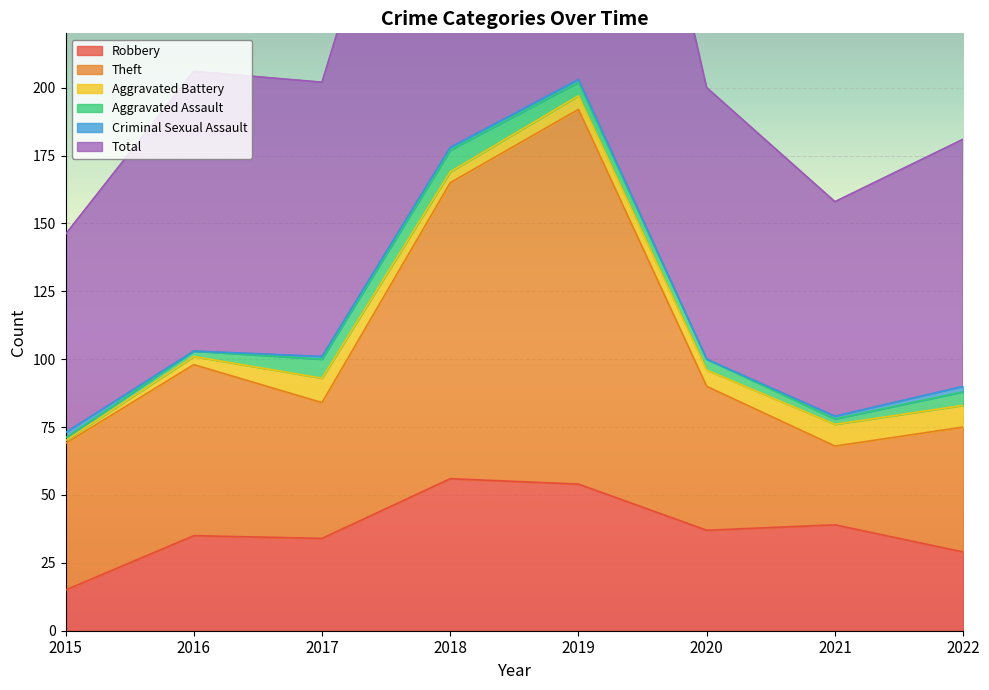

True or false: Total has more than 2 interior local peaks.

False